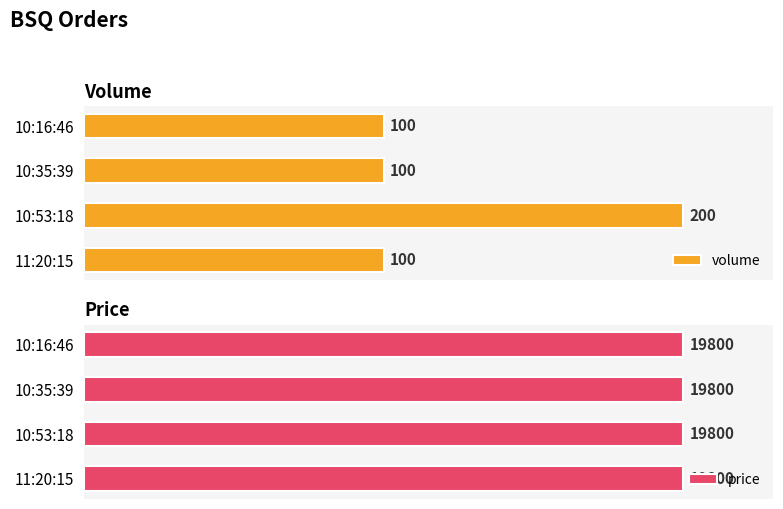

Count the number of data series in this chart.

2